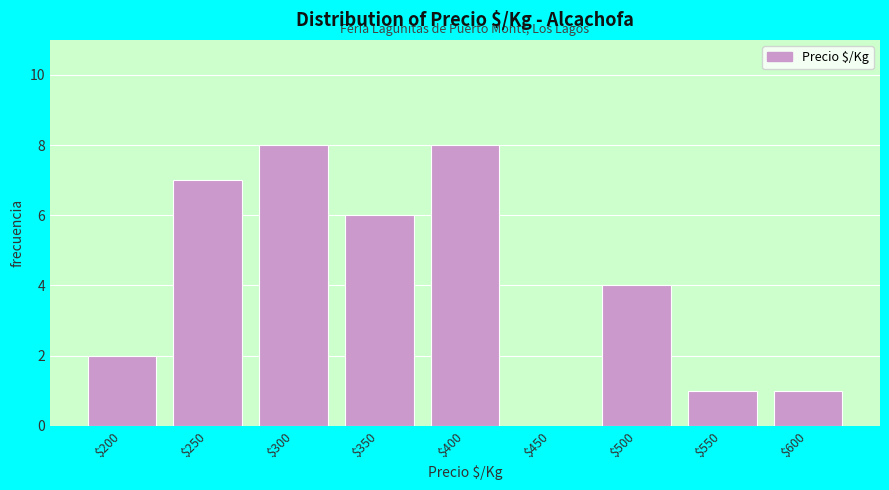

What is the maximum value shown in the chart?

8